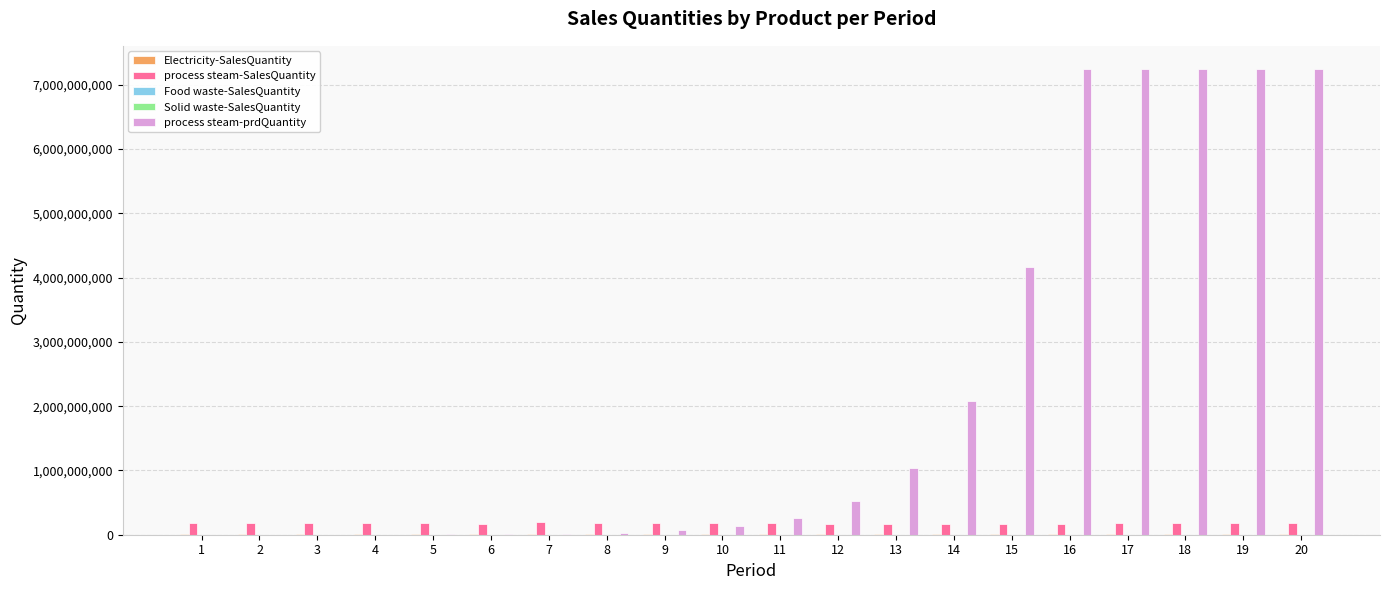

Between 1 and 20, which series saw the biggest shift?

process steam-prdQuantity